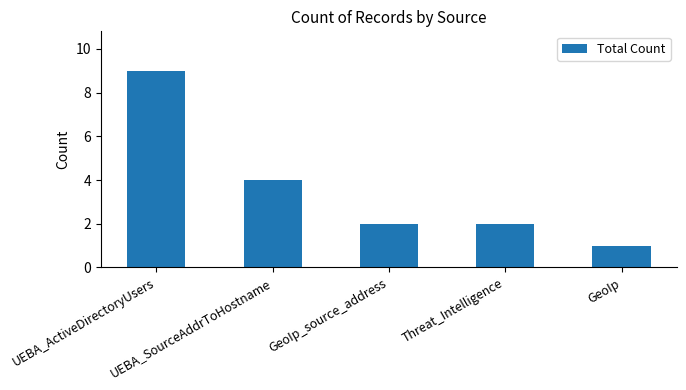

Count the number of data series in this chart.

1